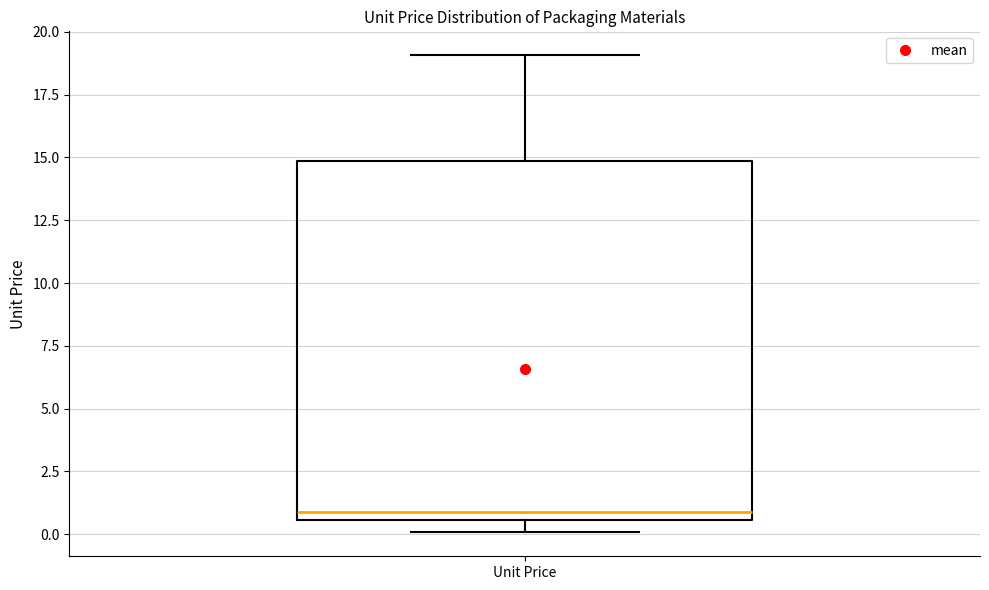

Where is the lower edge of the box for Unit Price on the y-axis? The values are not printed on the chart, so give them approximately, as read against the axis.

0.5